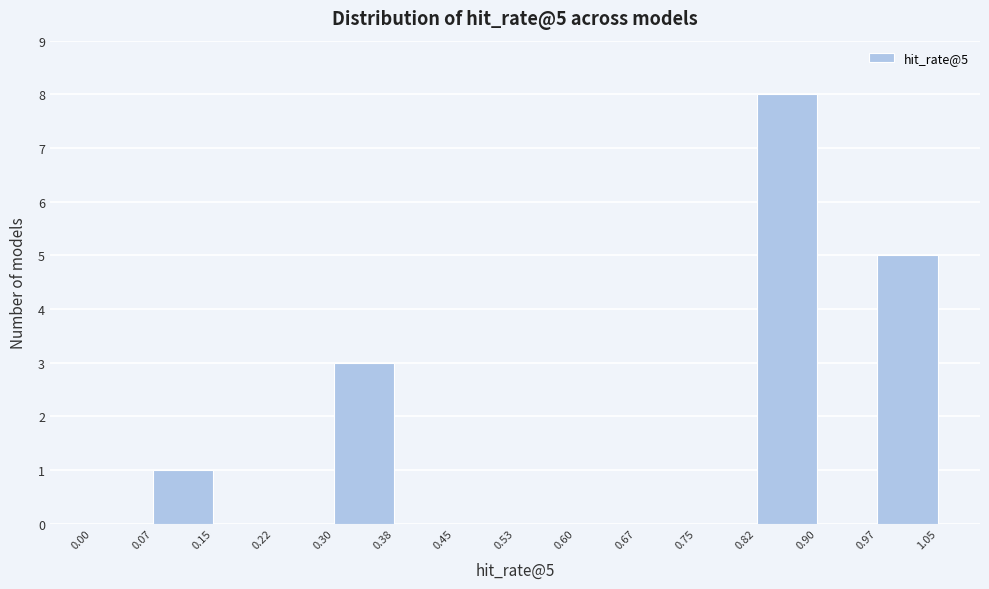

Over which range of the x-axis is the bar tallest?

0.82 to 0.90